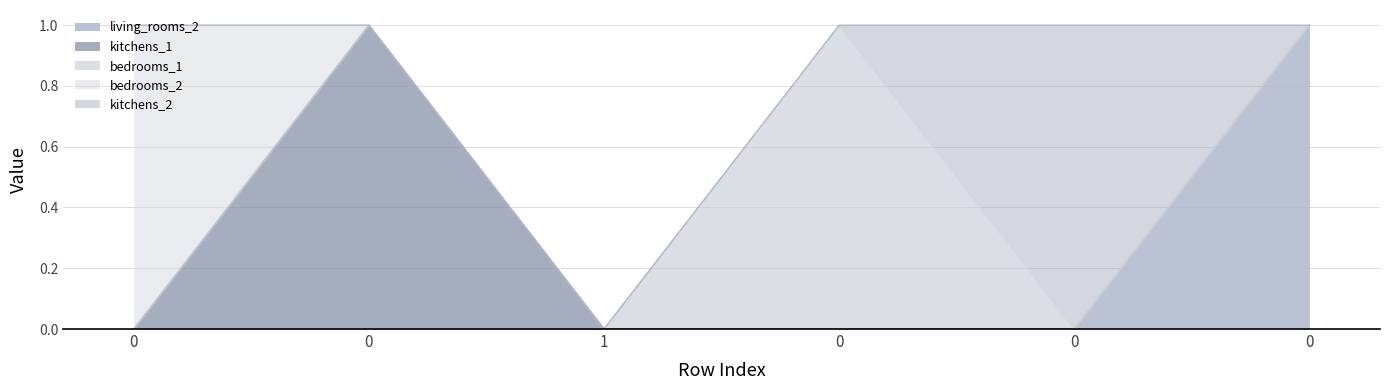

True or false: living_rooms_2 and kitchens_2 intersect in this chart.

True